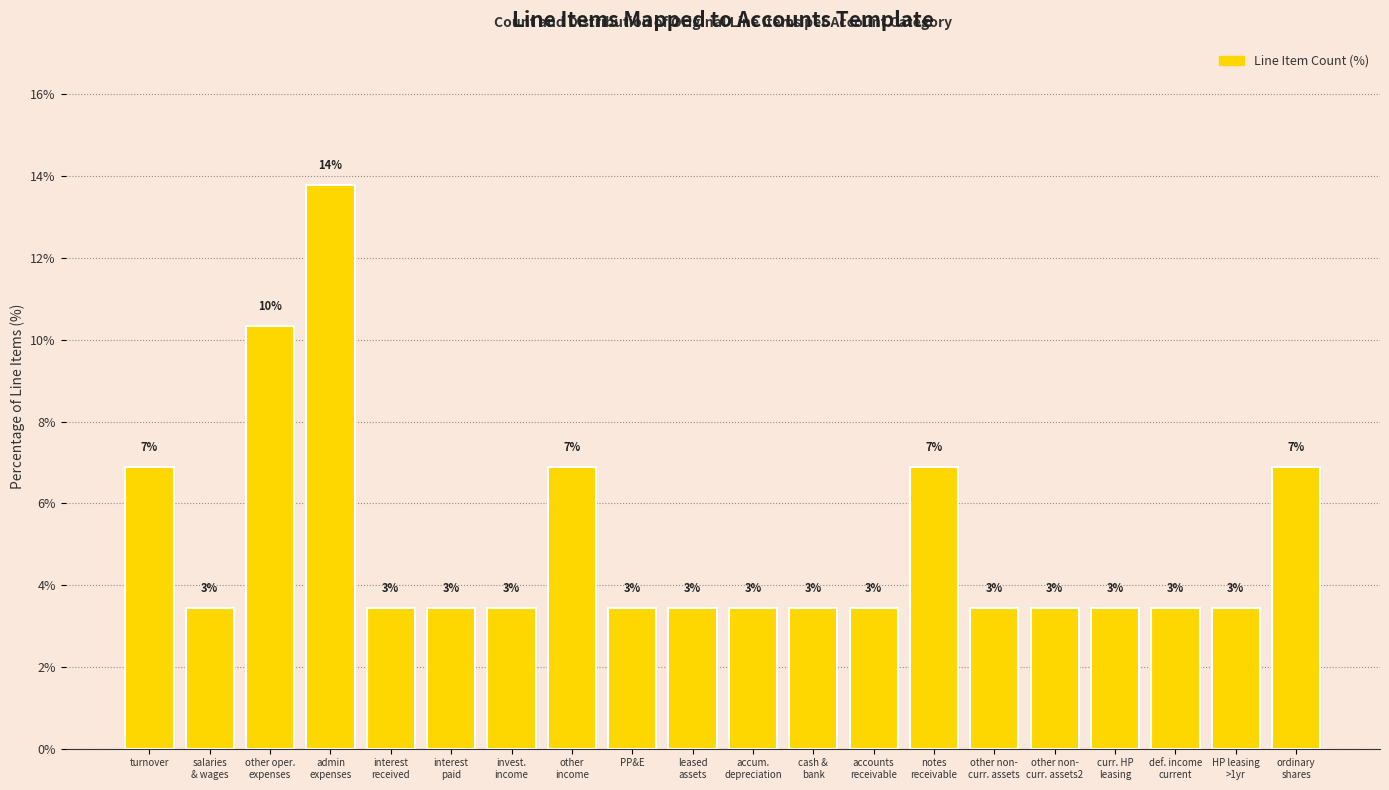

Approximately how many times larger is the value at ordinary
shares compared to other non-
curr. assets2?

2.0